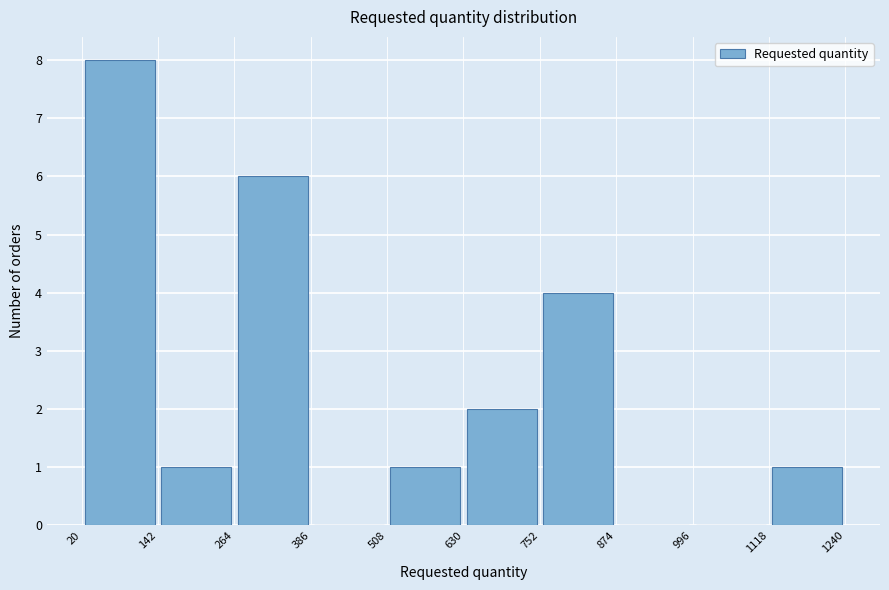

Reading left to right, list every bar in this chart as the range it spans on the x-axis followed by its height. The values are not printed on the chart, so give them approximately, as read against the axis.

20 to 142: 8
142 to 264: 1
264 to 386: 6
386 to 508: 0
508 to 630: 1
630 to 752: 2
752 to 874: 4
874 to 996: 0
996 to 1118: 0
1118 to 1240: 1